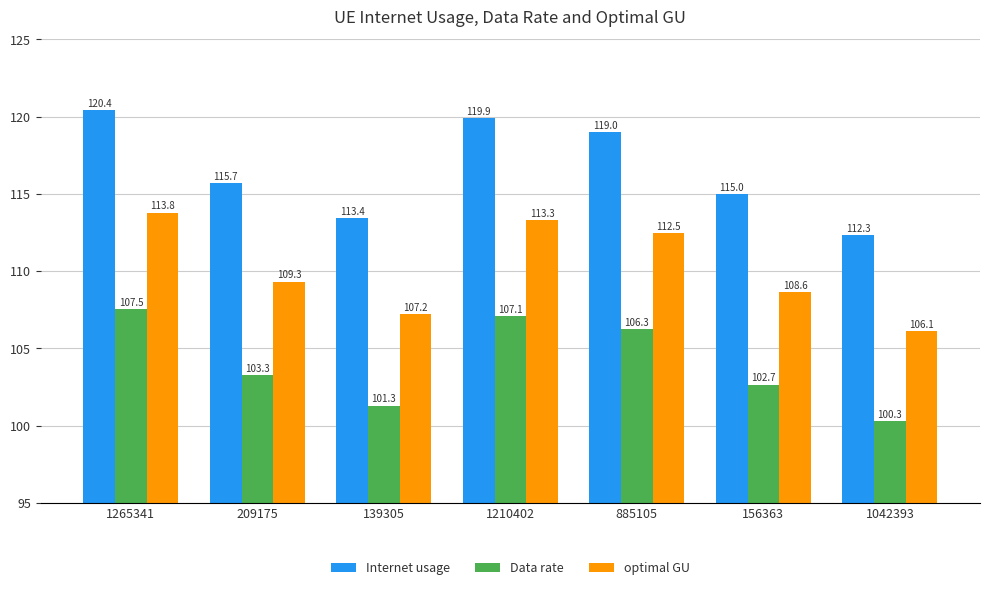

Read the Data rate value at 209175.

103.3